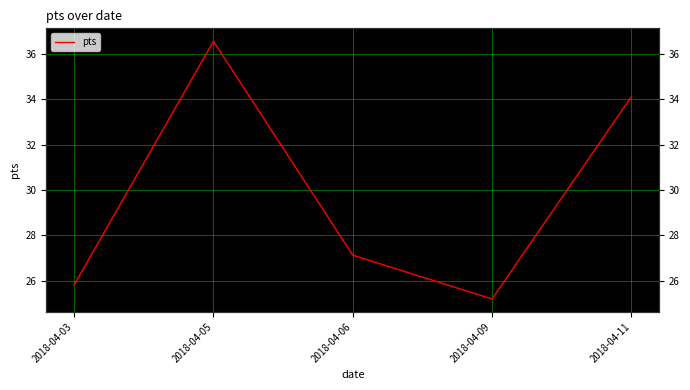

The chart shows a value of 34.1 at 2018-04-11. True or false?

True